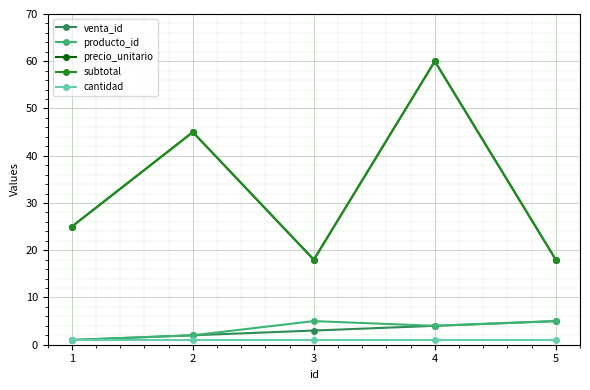

At which label is subtotal closest to 39?

2